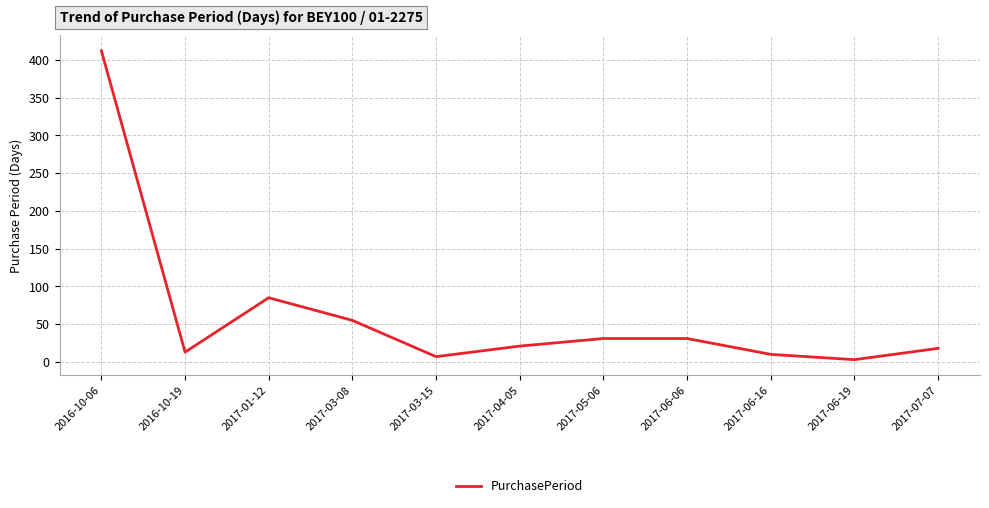

At which category does the chart reach its minimum across all series?

2017-06-19